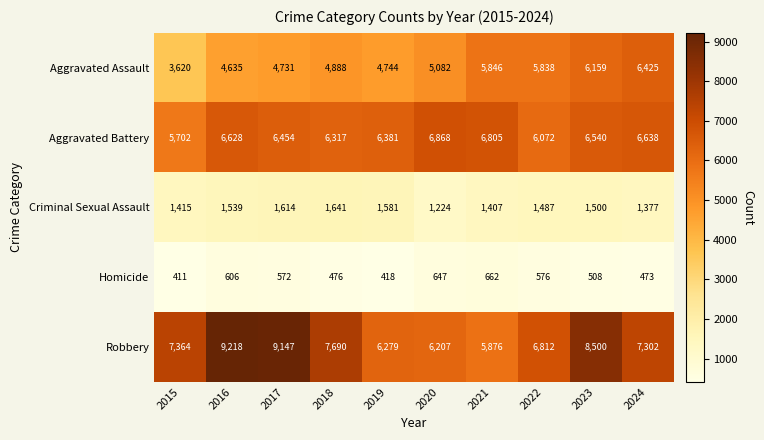

At which category is the sum across all series the highest?

2023